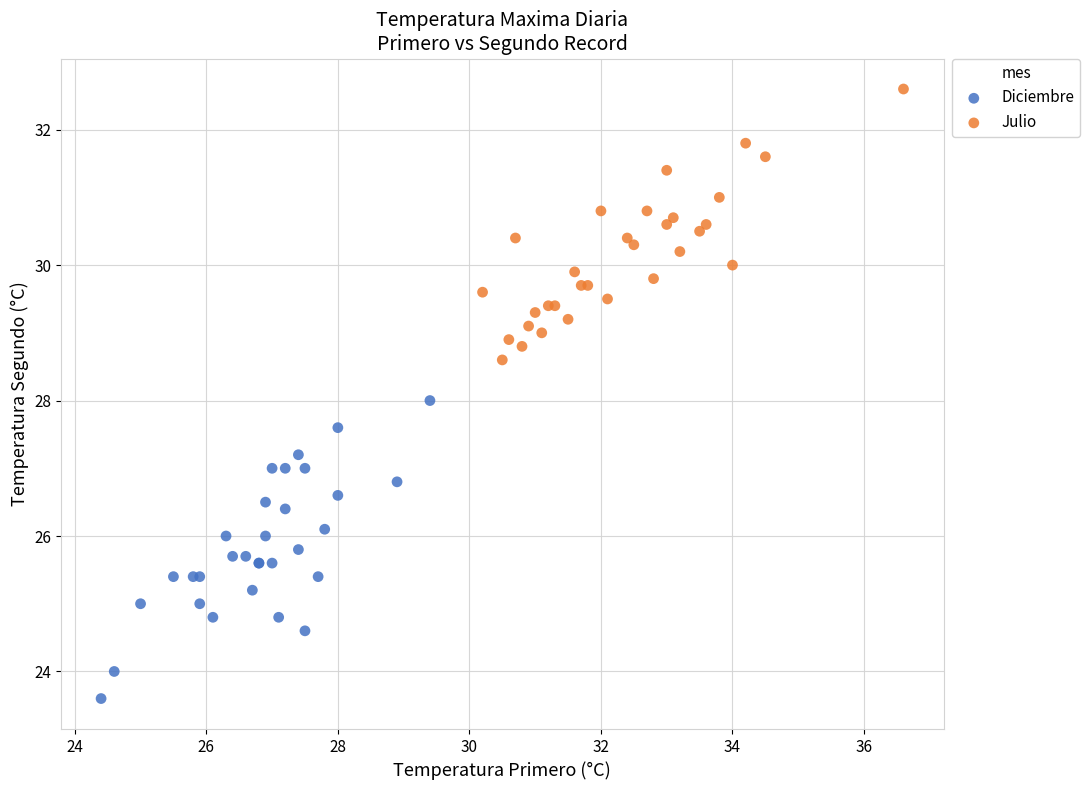

Which series reaches the maximum Y coordinate?

Julio